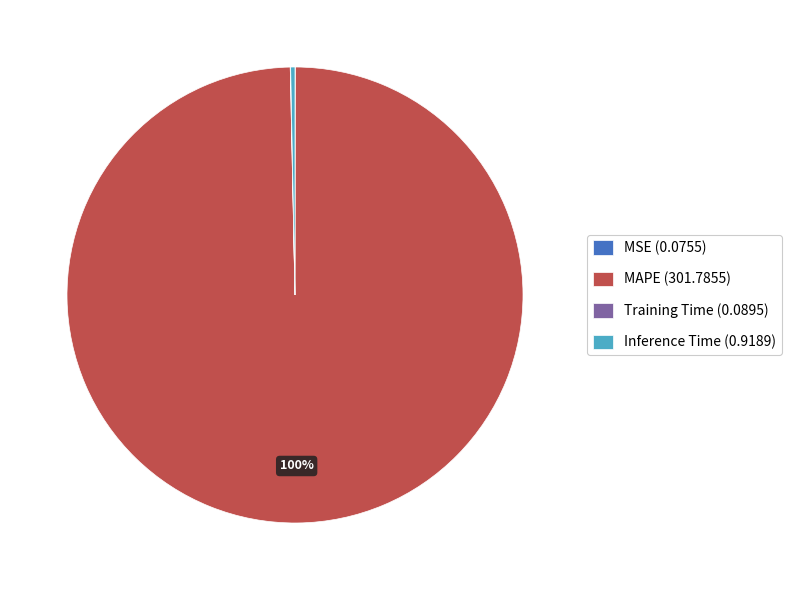

Is there a majority slice in this chart?

Yes